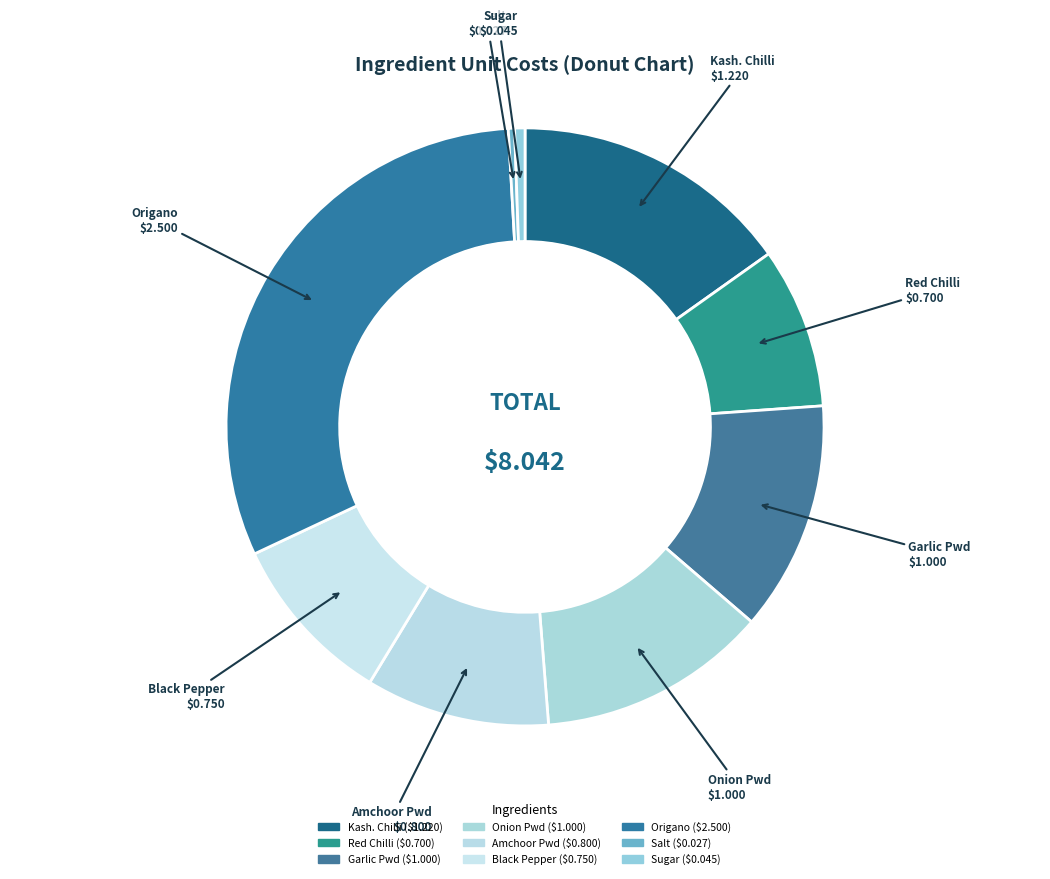

How many slices are in this pie chart?

9